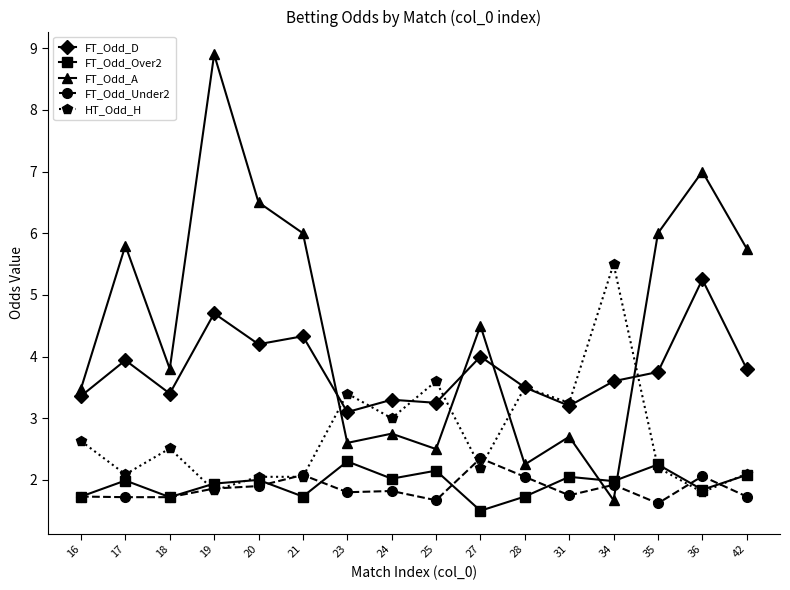

The value of FT_Odd_Under2 at 34 is 2.6. True or false?

False